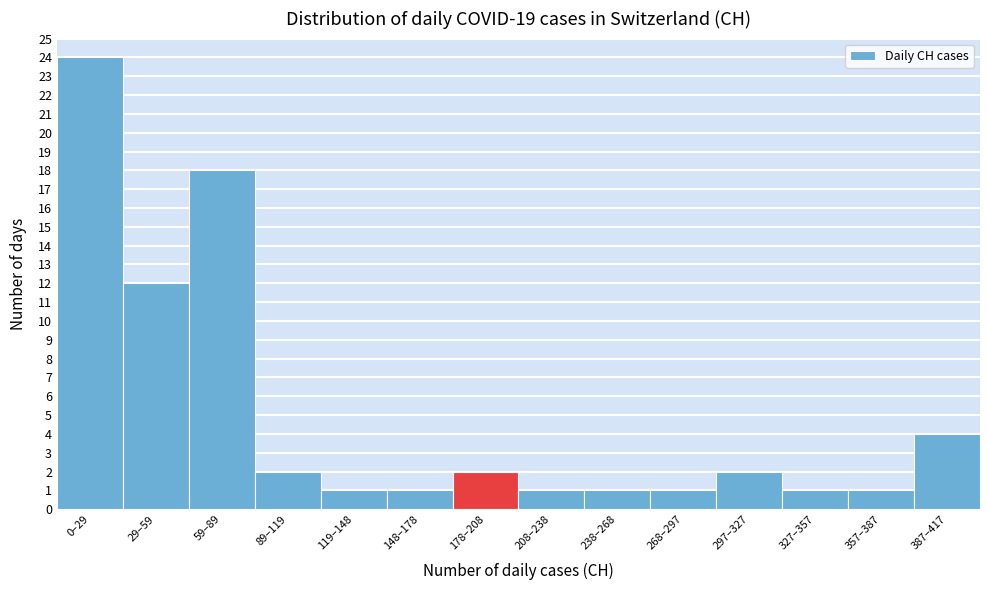

Reading left to right, what are all the values shown in this chart?

24	12	18	2	1	1	2	1	1	1	2	1	1	4